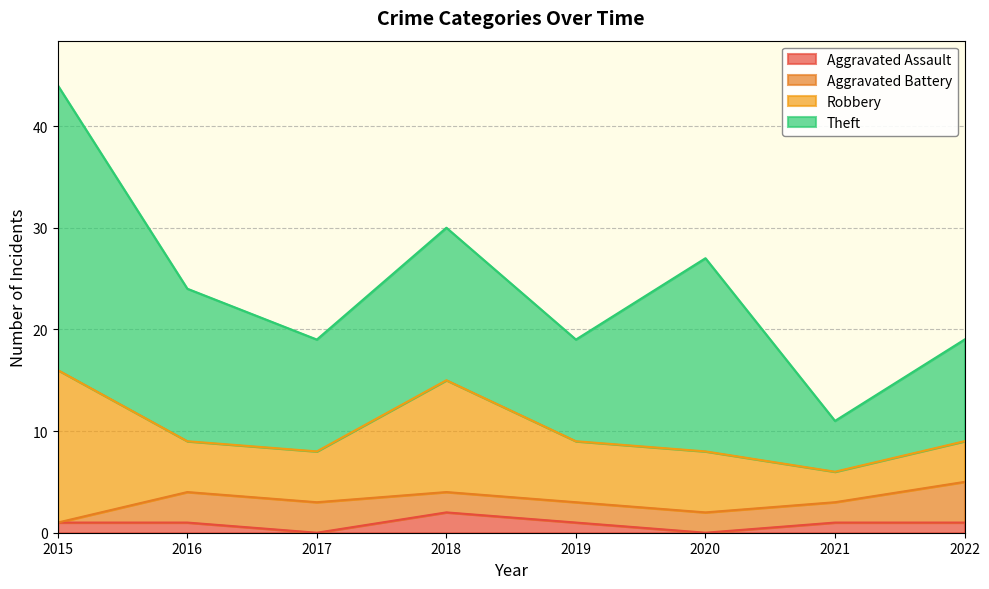

Reading right to left, transcribe all the data shown in this chart.

Aggravated Assault: 1	1	0	1	2	0	1	1
Aggravated Battery: 4	2	2	2	2	3	3	0
Robbery: 4	3	6	6	11	5	5	15
Theft: 10	5	19	10	15	11	15	28